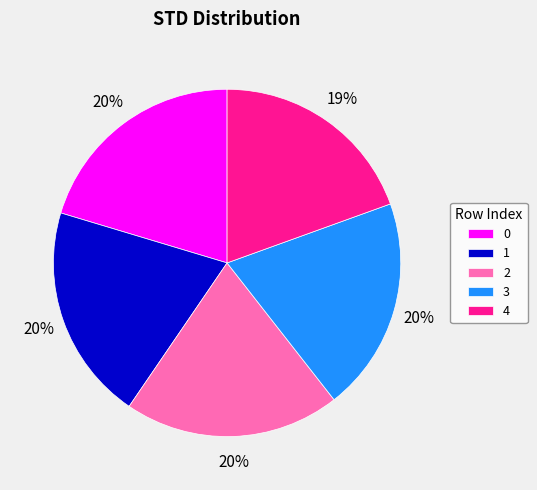

To the nearest percent, what is the difference between the 4 and 2 slice percentages?

1%